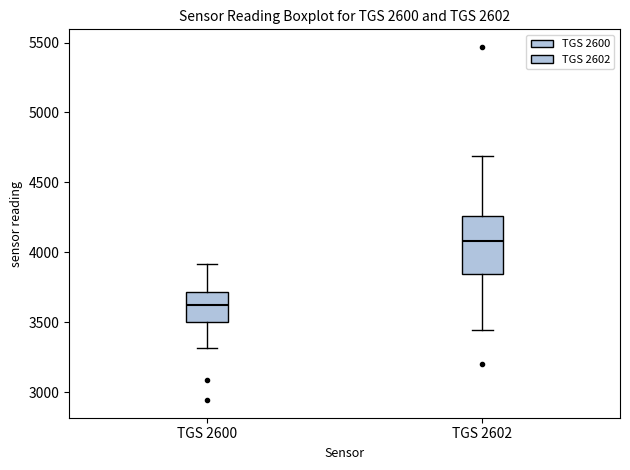

Which box's median line is the lowest?

TGS 2600